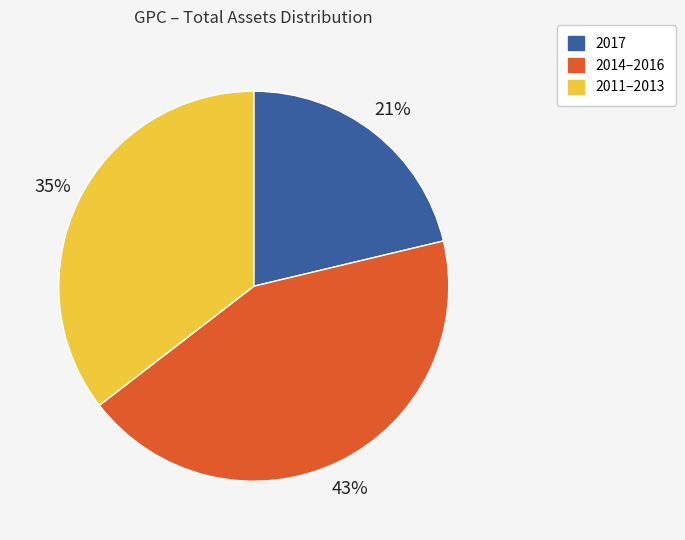

To the nearest percent, what is the average slice percentage?

33%